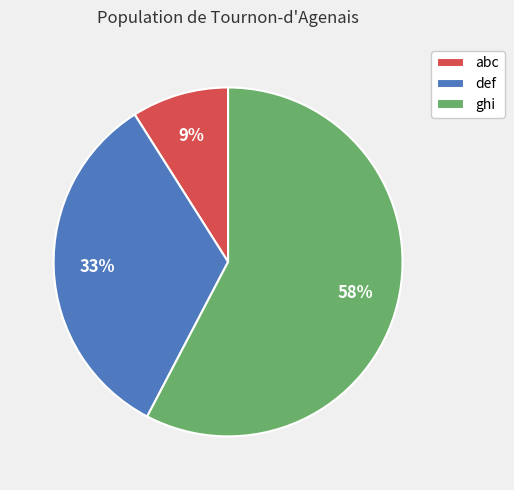

Which slice represents more than half of the pie?

ghi